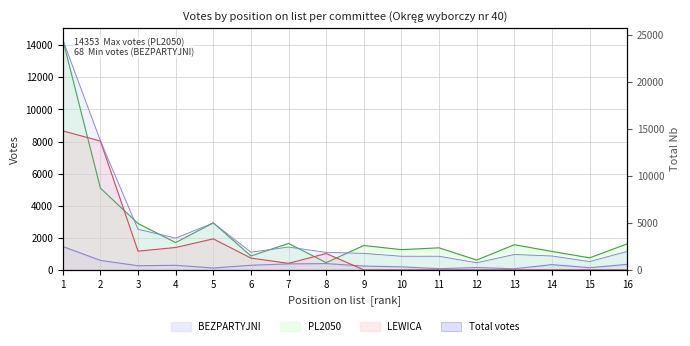

What is the greatest value displayed?

14353